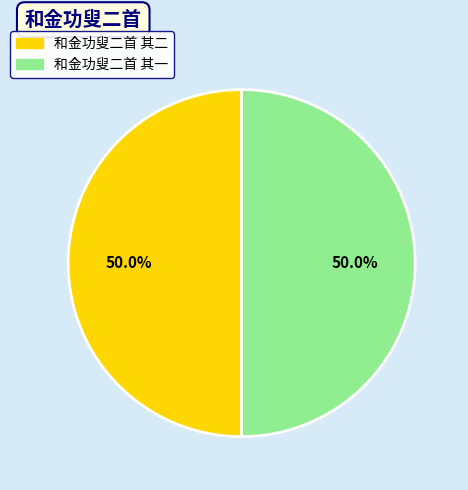

Count the number of slices in the pie.

2